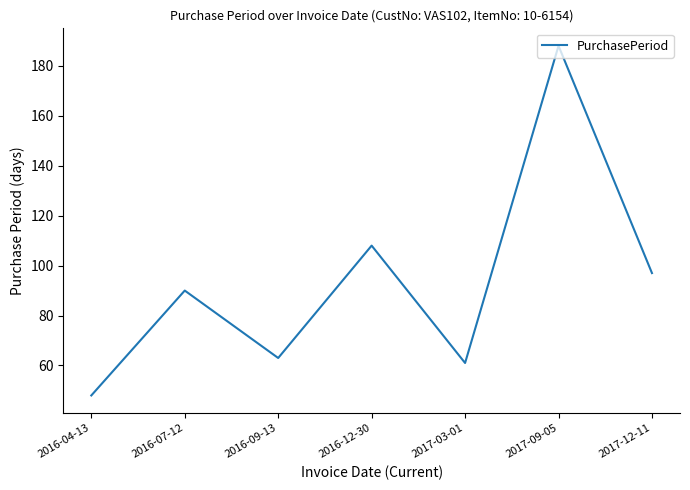

Which category has the lowest value across all series?

2016-04-13